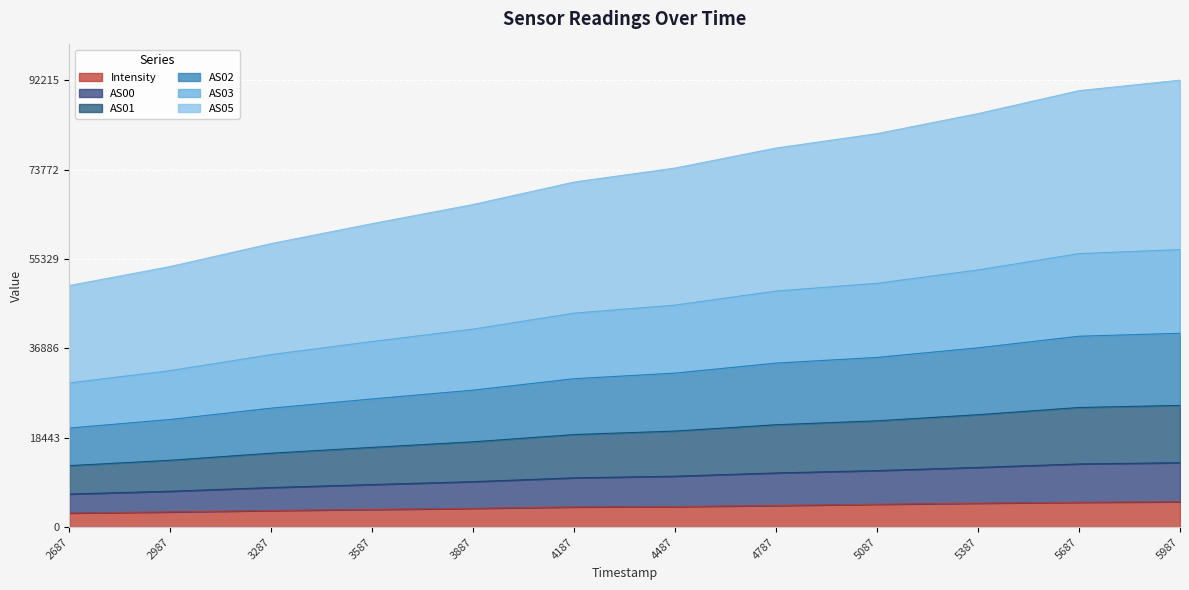

What is the lowest value of the Intensity series?

2917.5